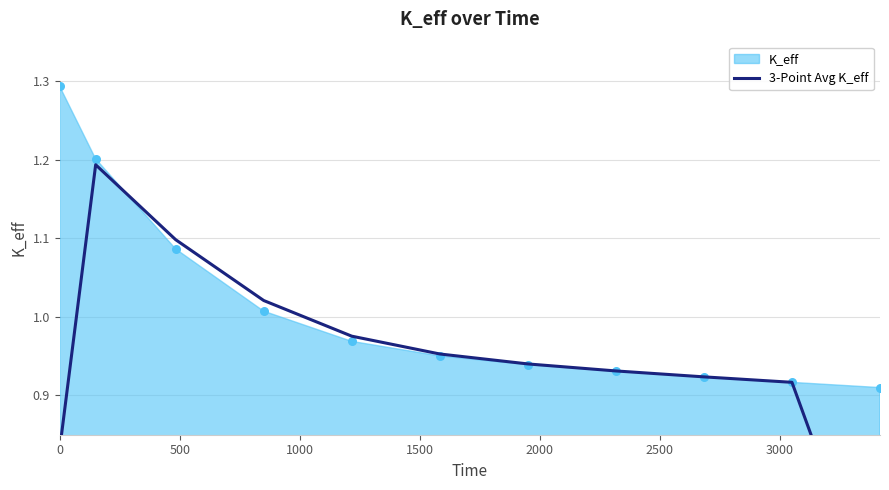

Approximately how many times larger is the value at 1500 compared to 500?

0.9